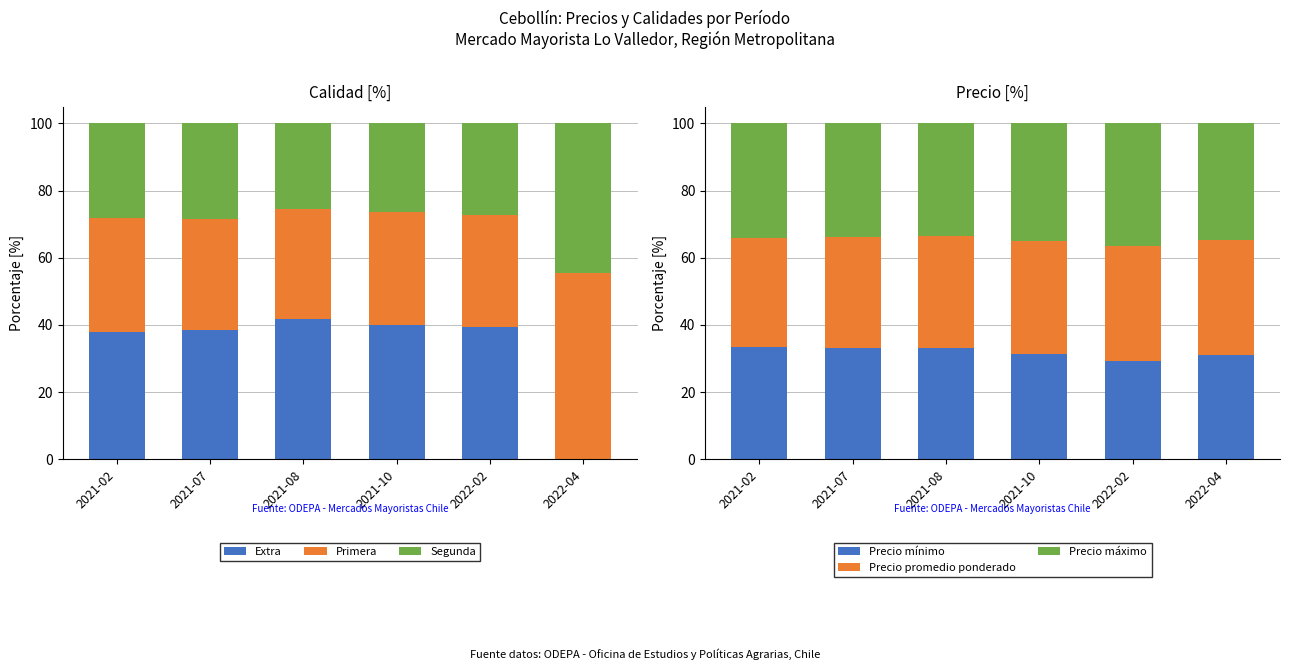

What is the average value of the Precio promedio ponderado series?

33.5